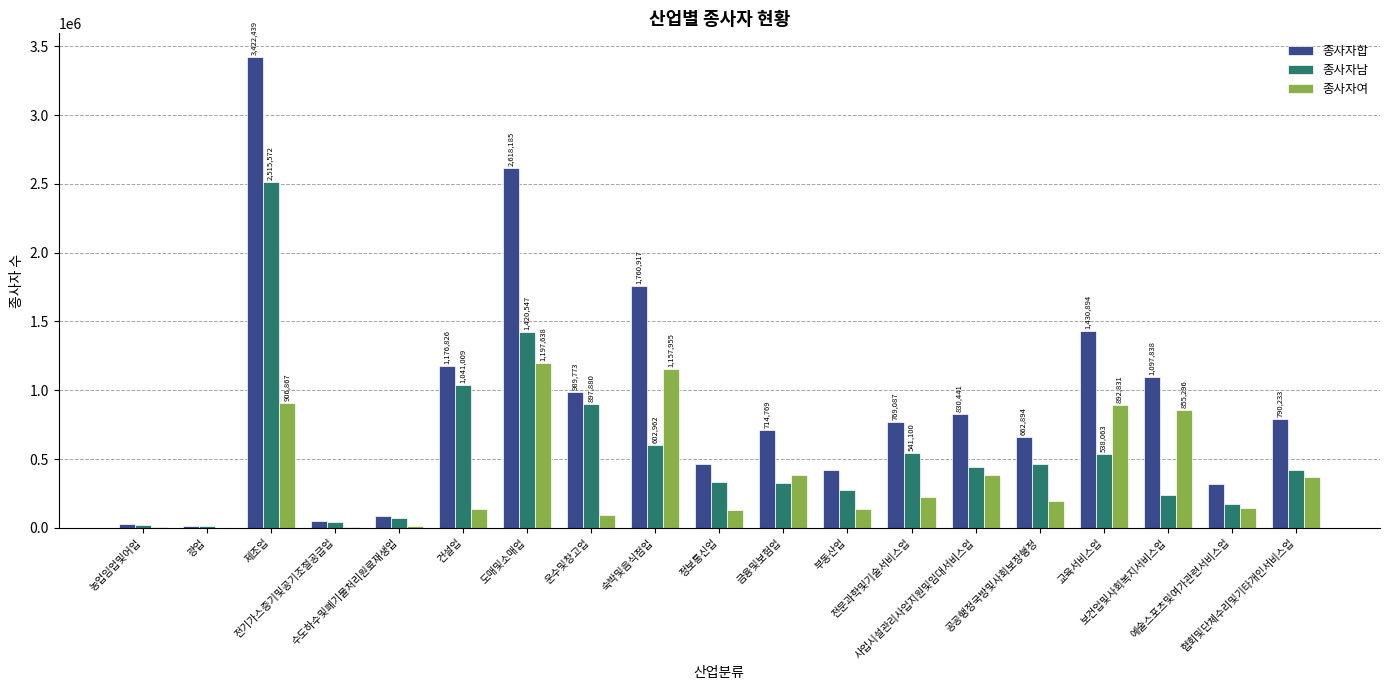

What is the sum of all 종사자합 values?

17646973